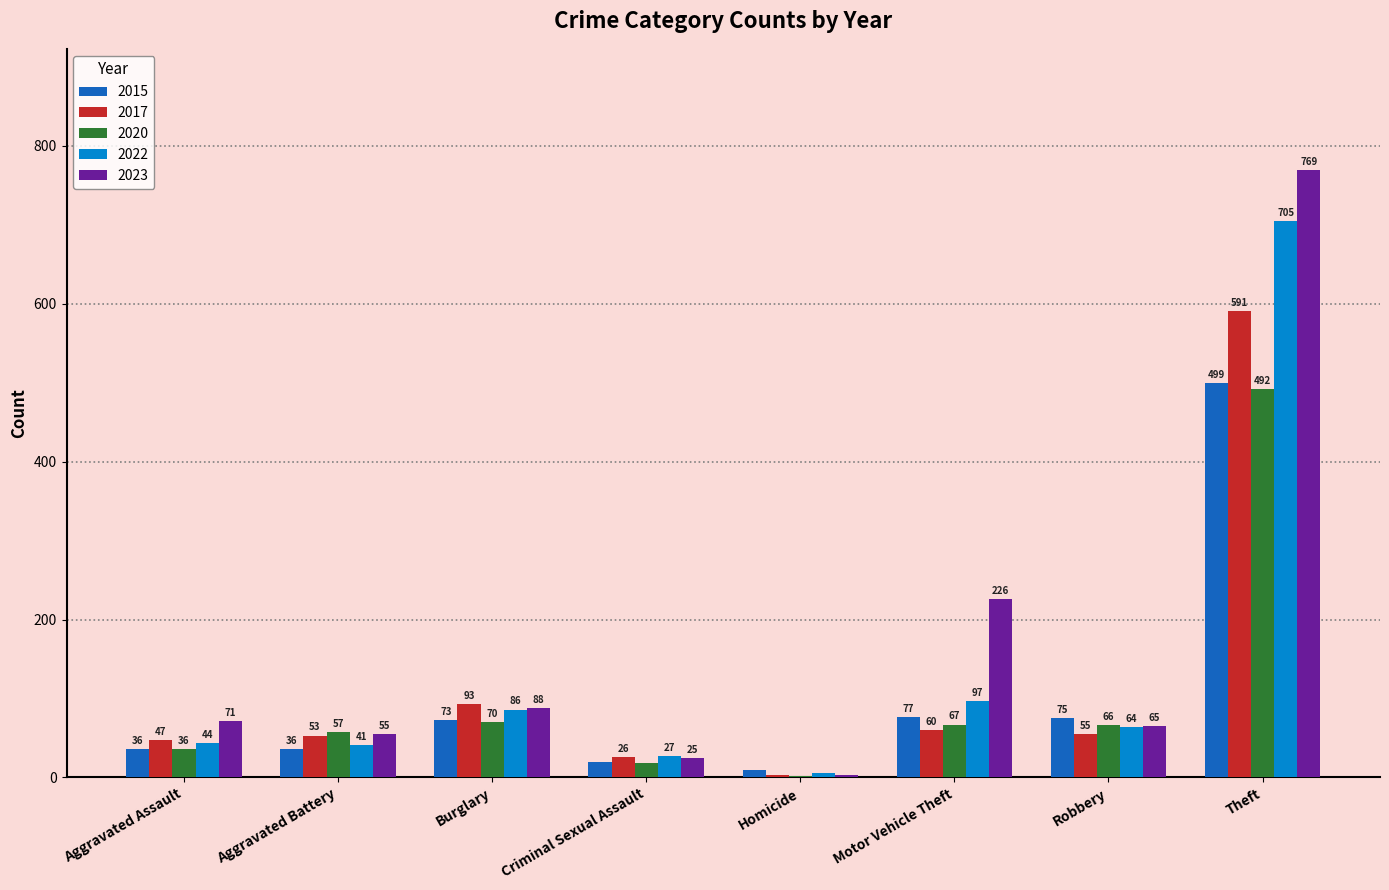

Reading left to right, transcribe all the data shown in this chart.

2015: 36	36	73	19	9	77	75	499
2017: 47	53	93	26	3	60	55	591
2020: 36	57	70	18	2	67	66	492
2022: 44	41	86	27	6	97	64	705
2023: 71	55	88	25	3	226	65	769